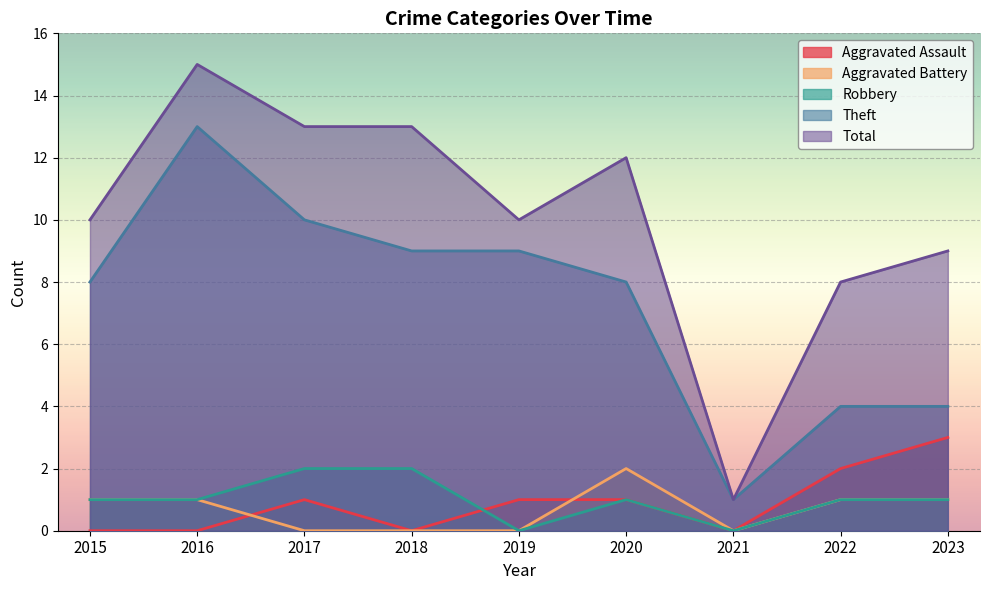

At which category is the sum across all series the highest?

2016